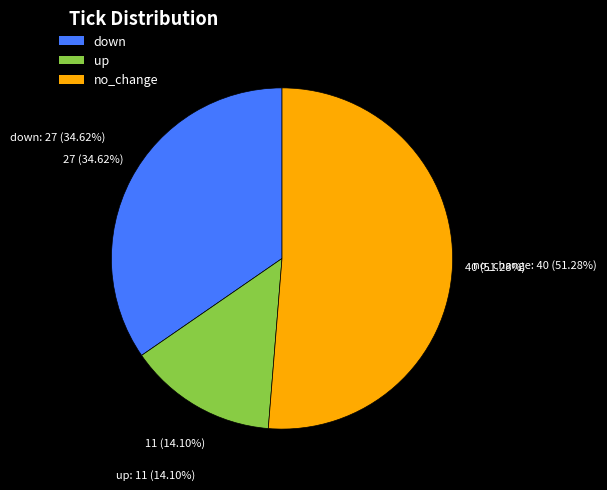

How many segments does this pie chart have?

3